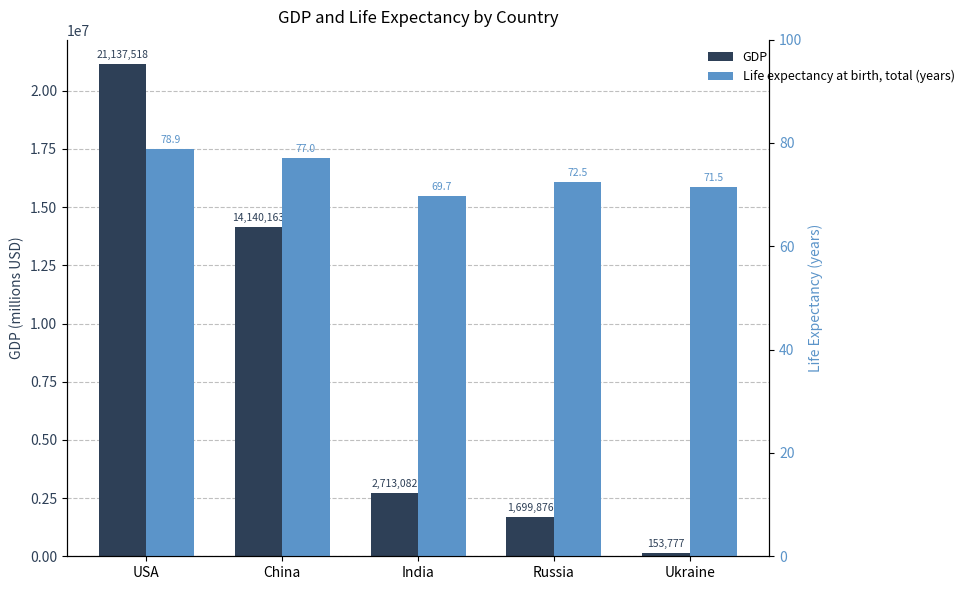

Where is GDP nearest to the value 10645647?

China